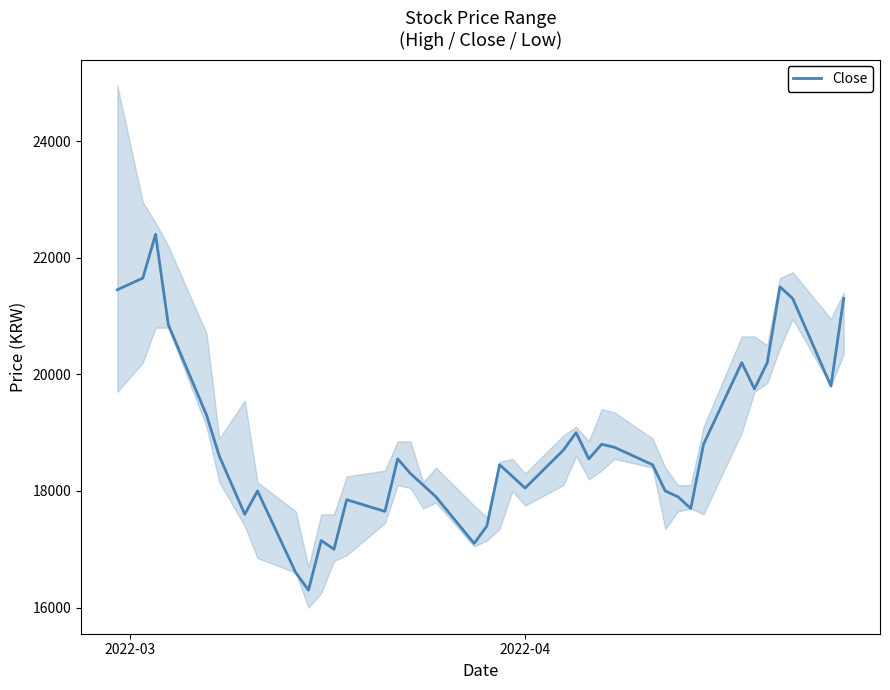

What is the lowest value of the Close series?

16300